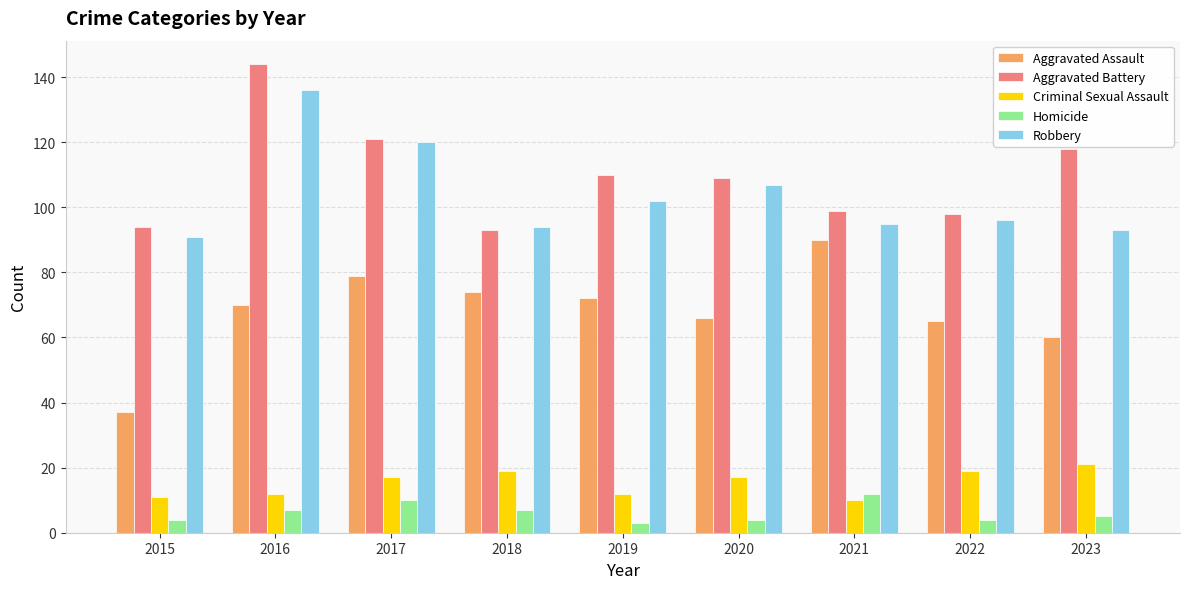

Does the chart contain stacked bars?

No